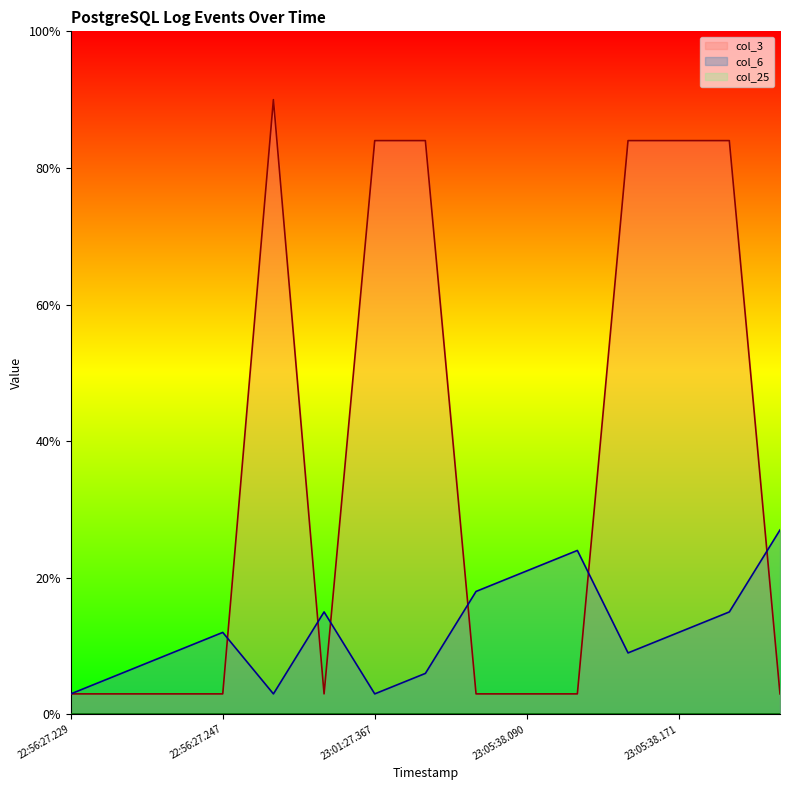

Does the chart display data point markers on the line(s)?

No